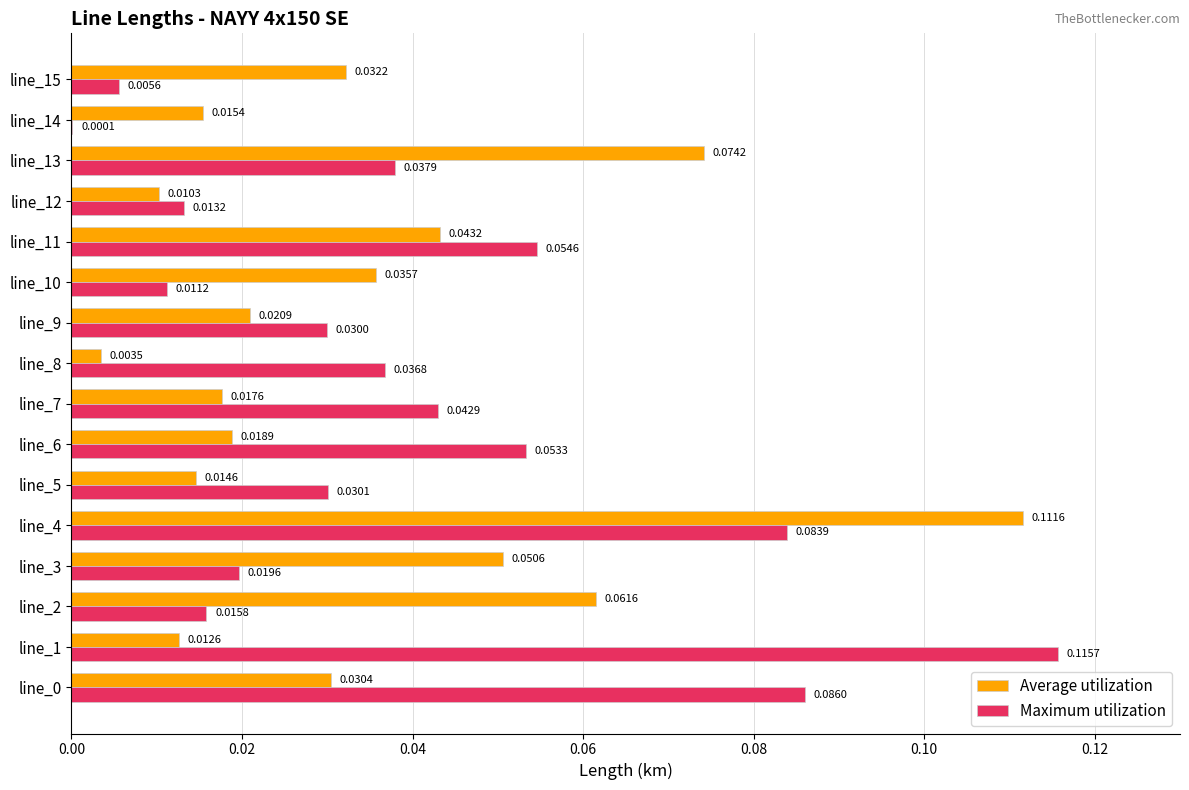

Which series has the largest total across all categories?

Maximum utilization